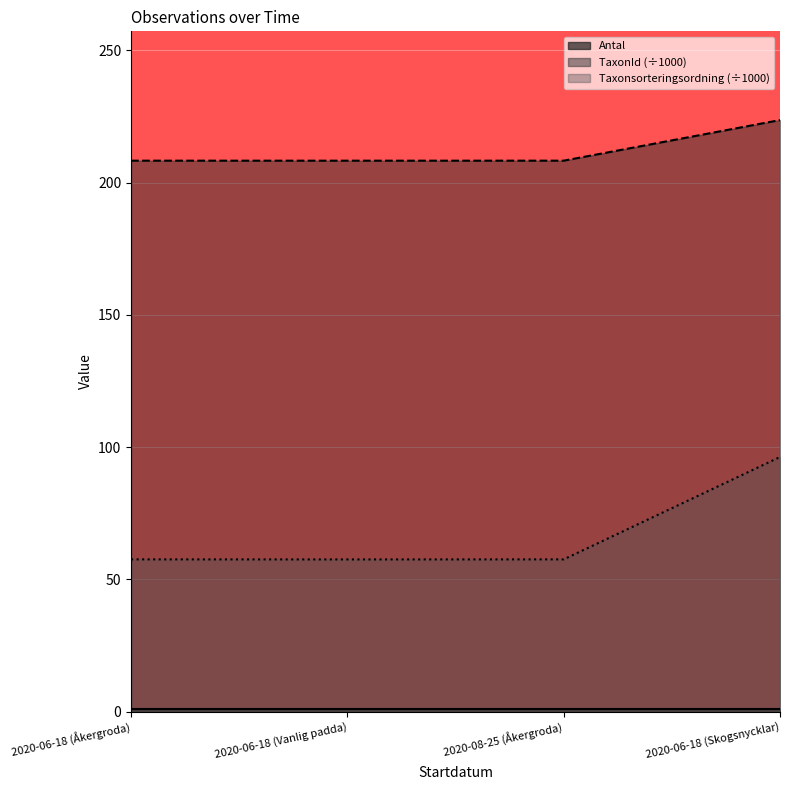

True or false: TaxonId (÷1000) and Taxonsorteringsordning (÷1000) intersect in this chart.

False